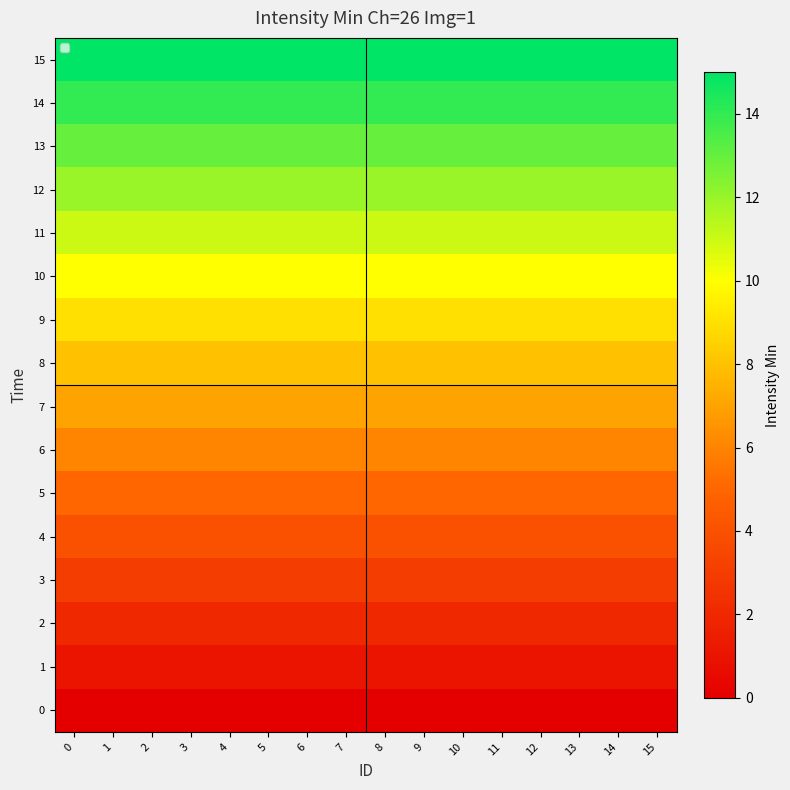

At 2, list the series in order from smallest to largest.

0, 1, 2, 3, 4, 5, 6, 7, 8, 9, 10, 11, 12, 13, 14, 15